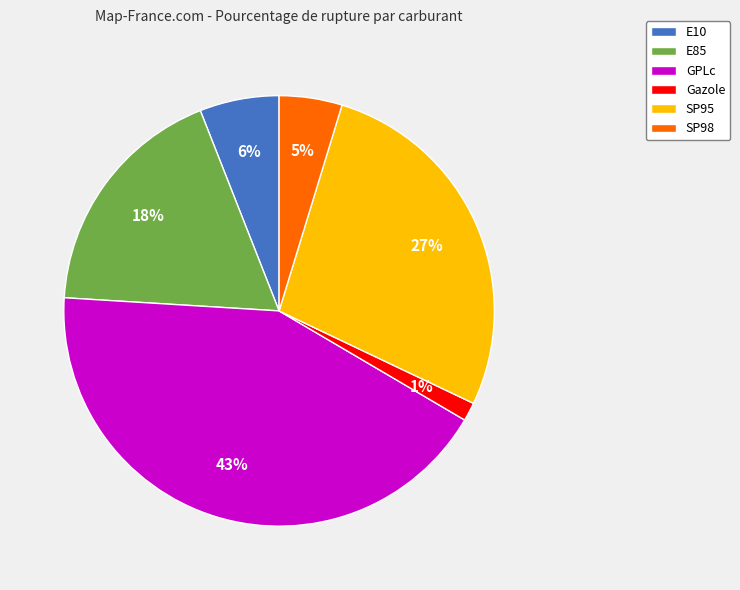

The Gazole slice represents 1% of the pie. True or false?

True